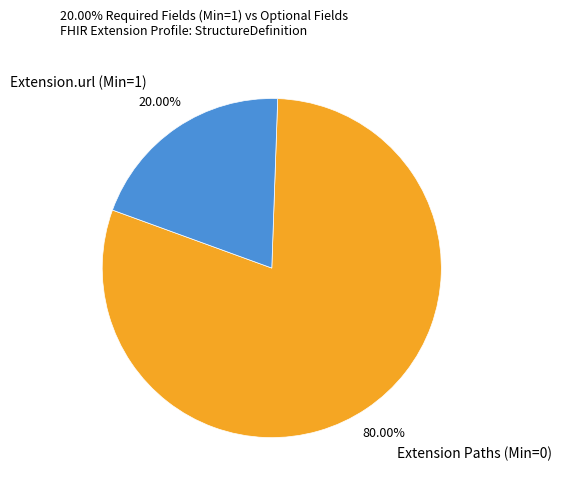

Which category accounts for the majority?

Extension Paths (Min=0)